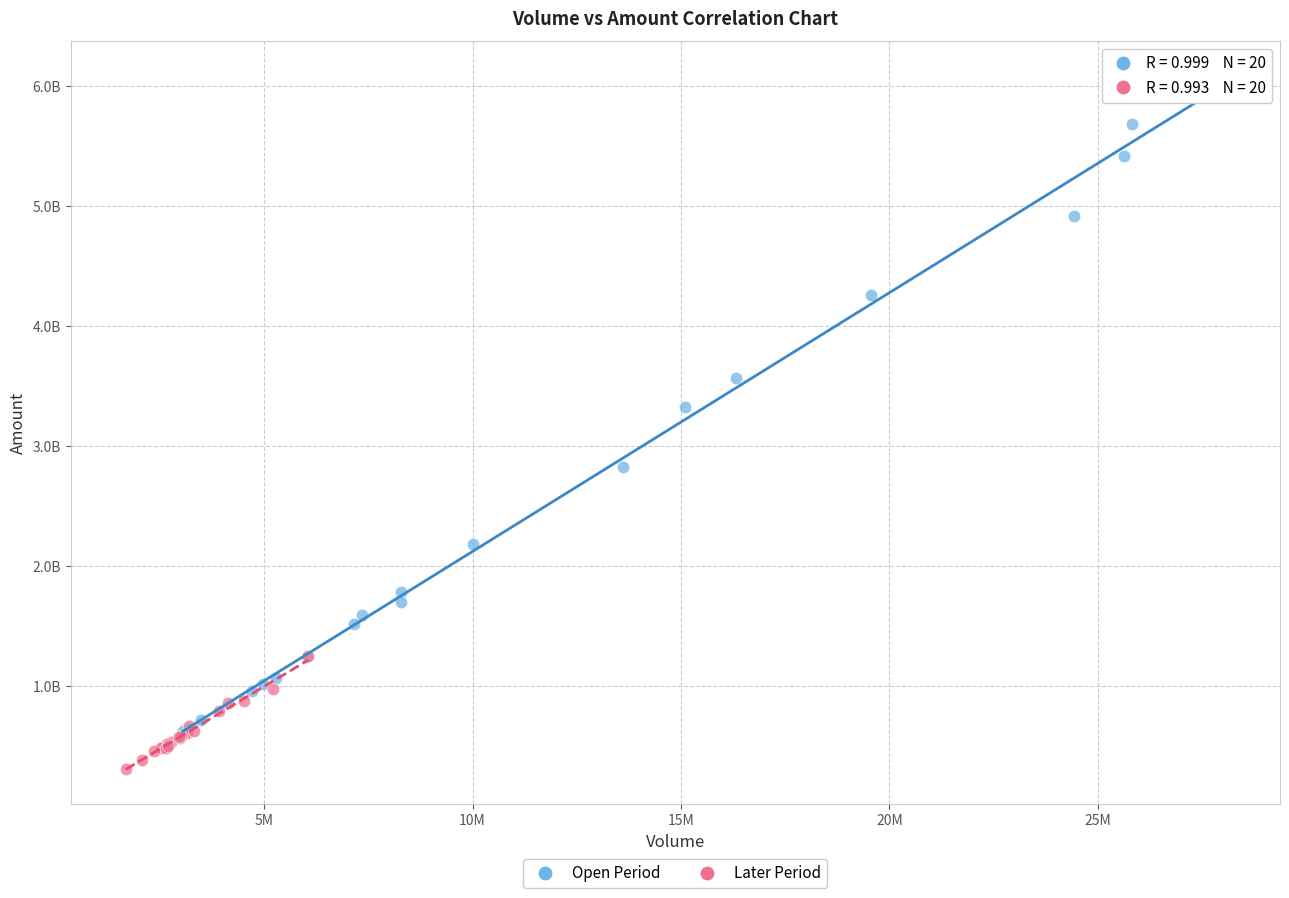

What are all the series names shown in the legend?

Open Period, Later Period